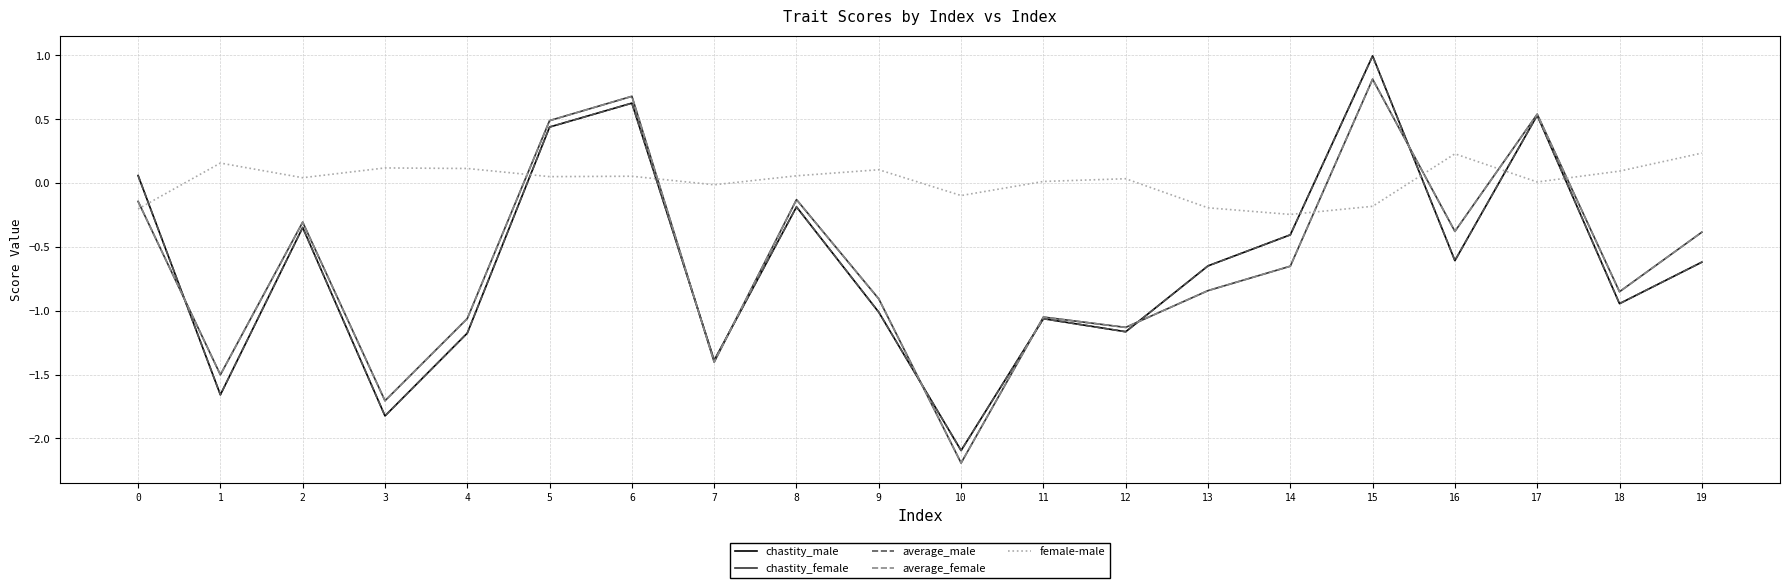

At which category is the sum across all series the highest?

15